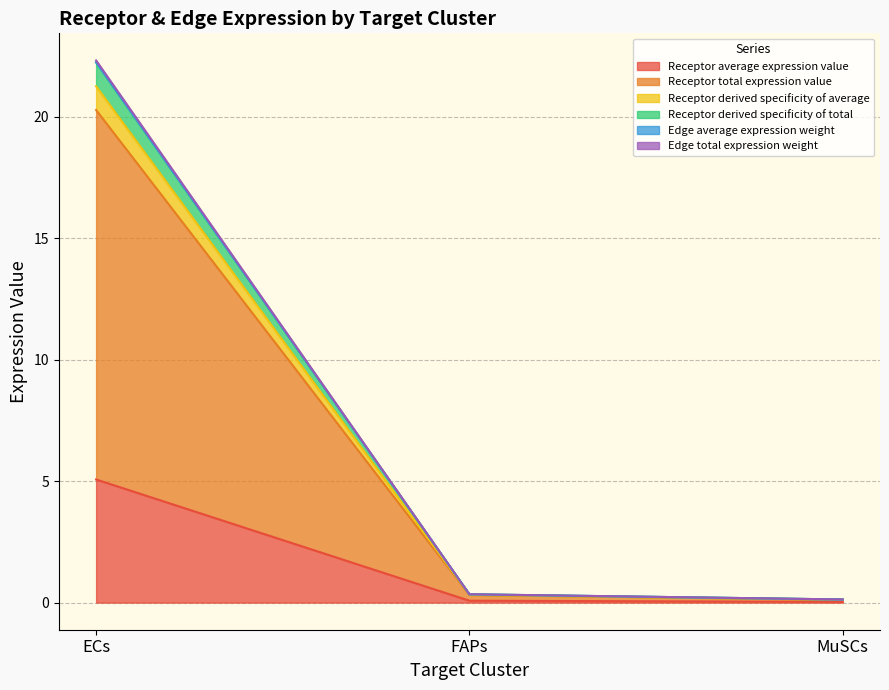

Is the value of Edge total expression weight at FAPs greater than the value of Receptor derived specificity of average at MuSCs?

Yes